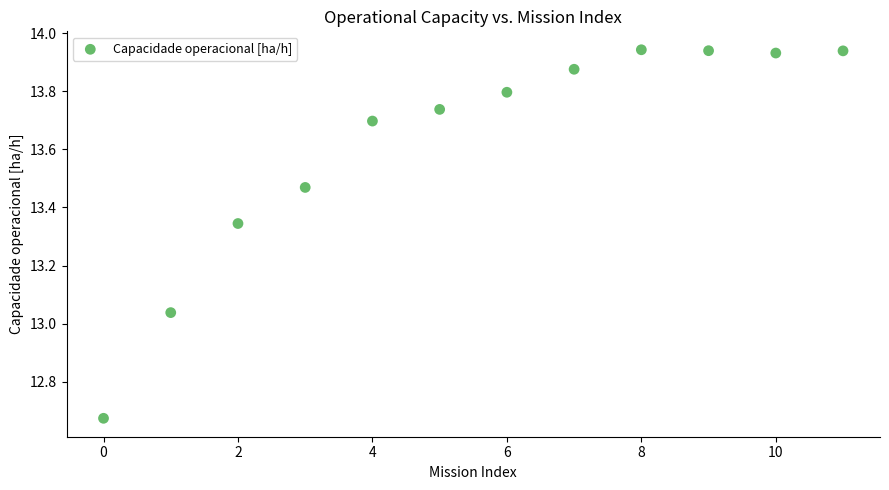

What is the average Y value?

13.6